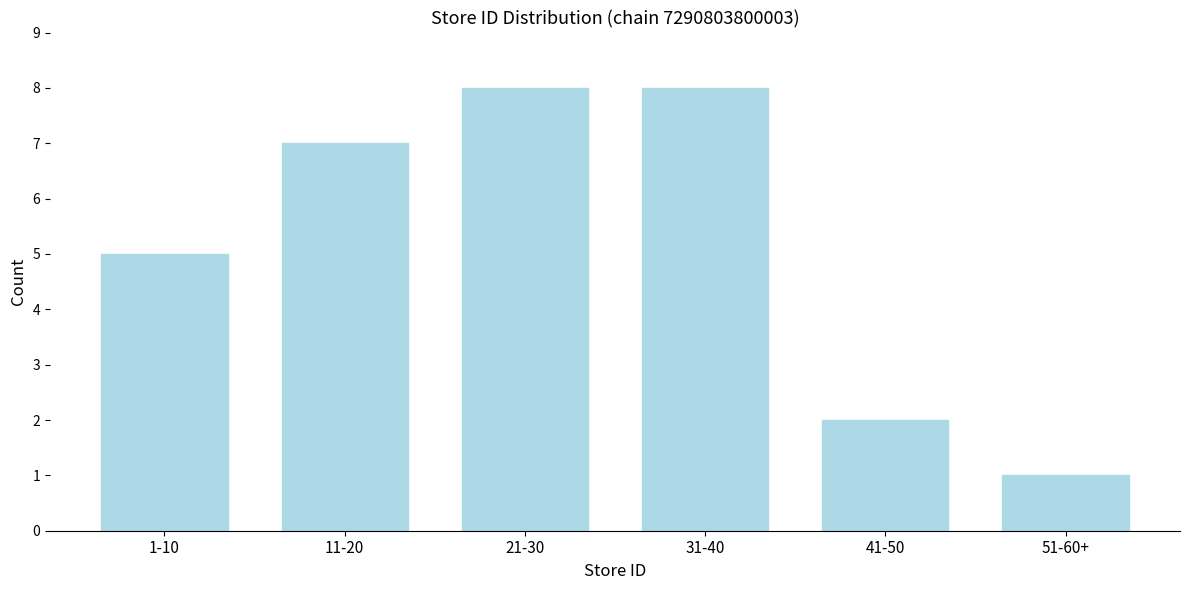

Reading right to left, list all the values displayed in this chart.

1	2	8	8	7	5